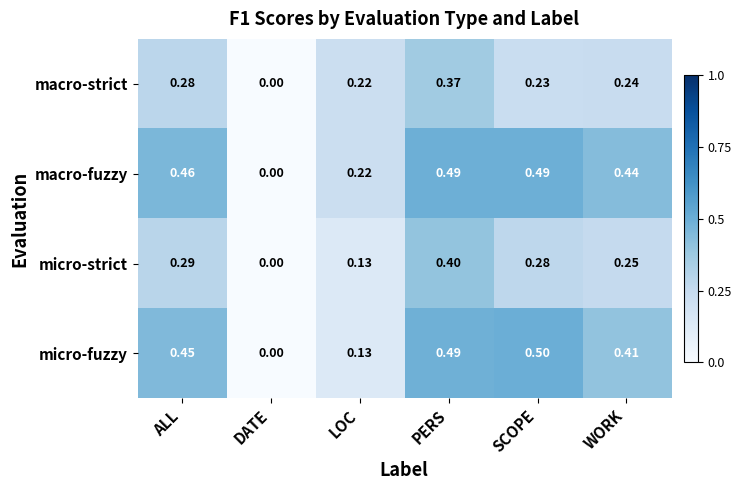

At which label is macro-strict closest to 0?

DATE